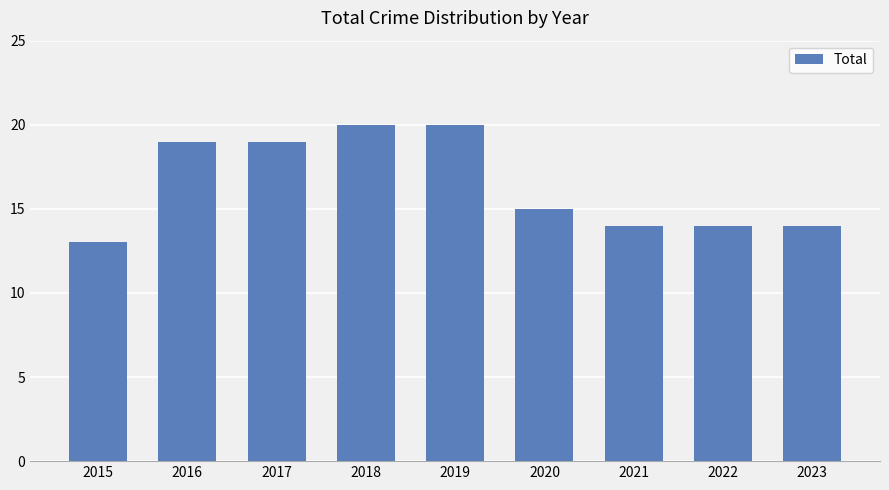

What is the difference between the values at 2019 and 2016?

1